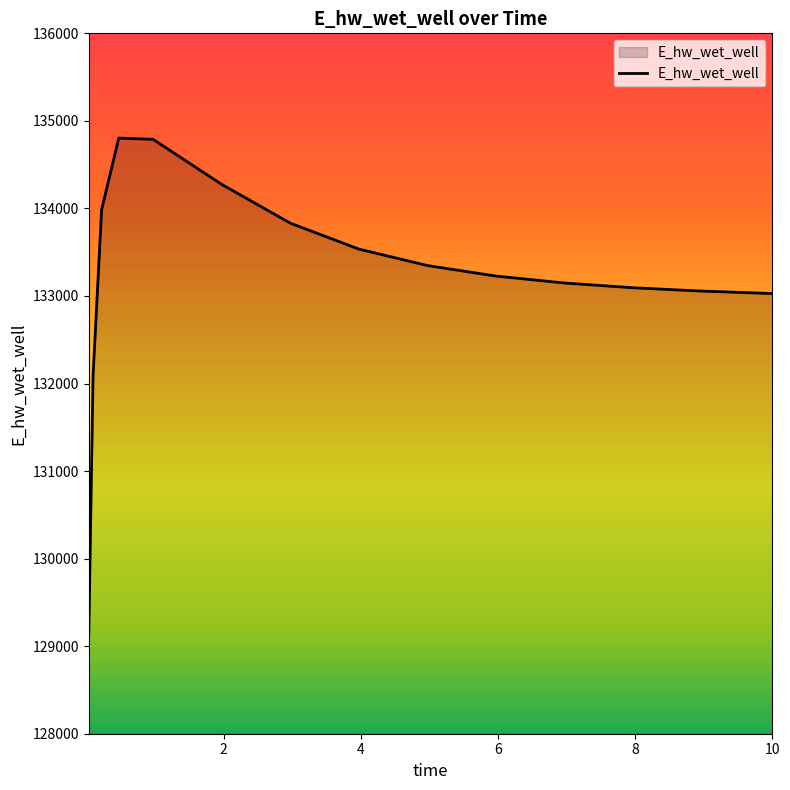

What is the maximum value shown in the chart?

134803.6